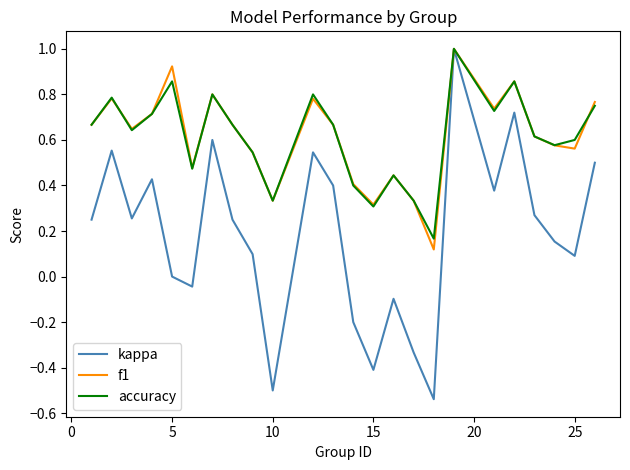

What is the greatest value displayed?

1.0